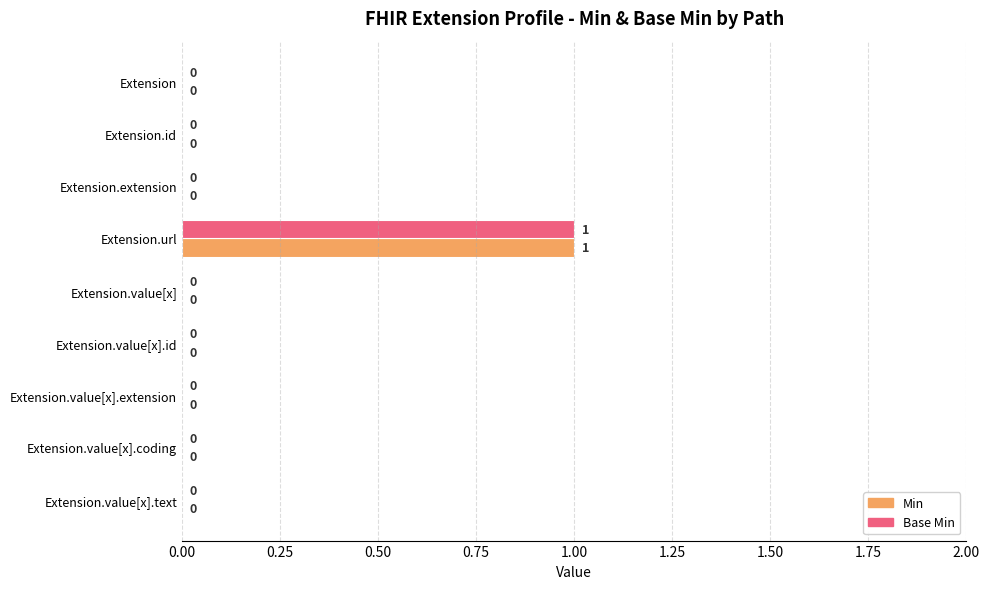

How many Min values are between 0 and 1?

9